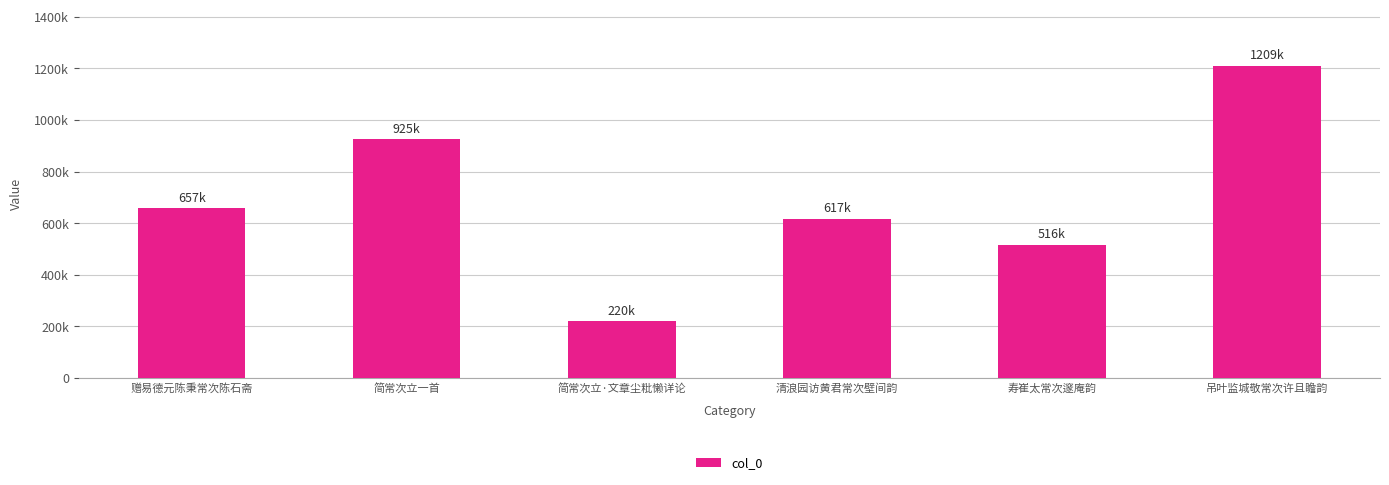

How many values are between 516238 and 925438?

4